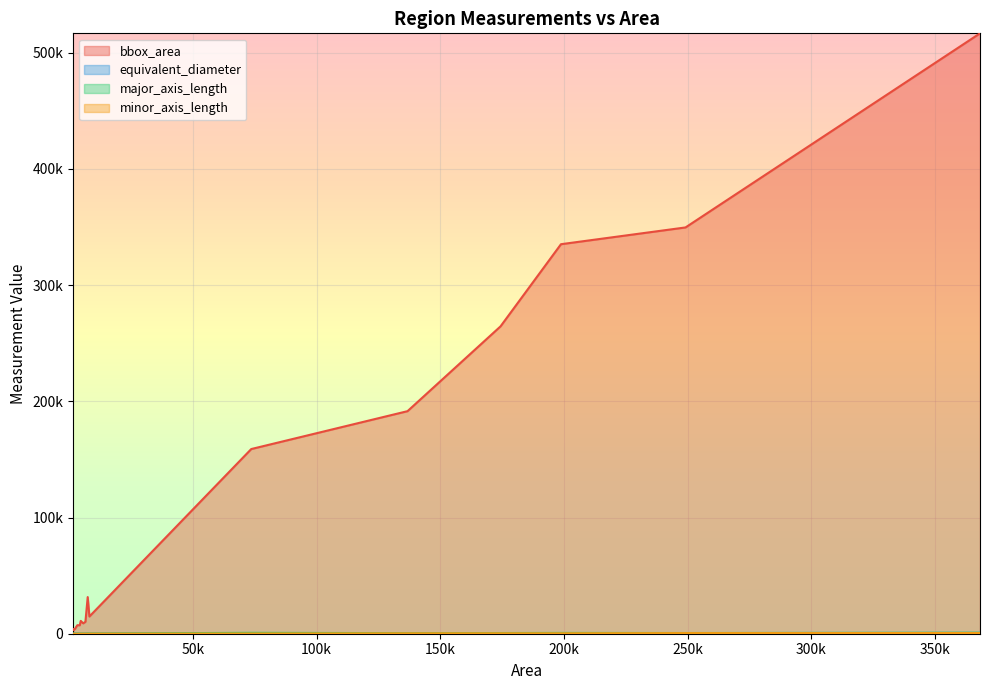

The value of minor_axis_length at 2298 is 40.2. True or false?

True